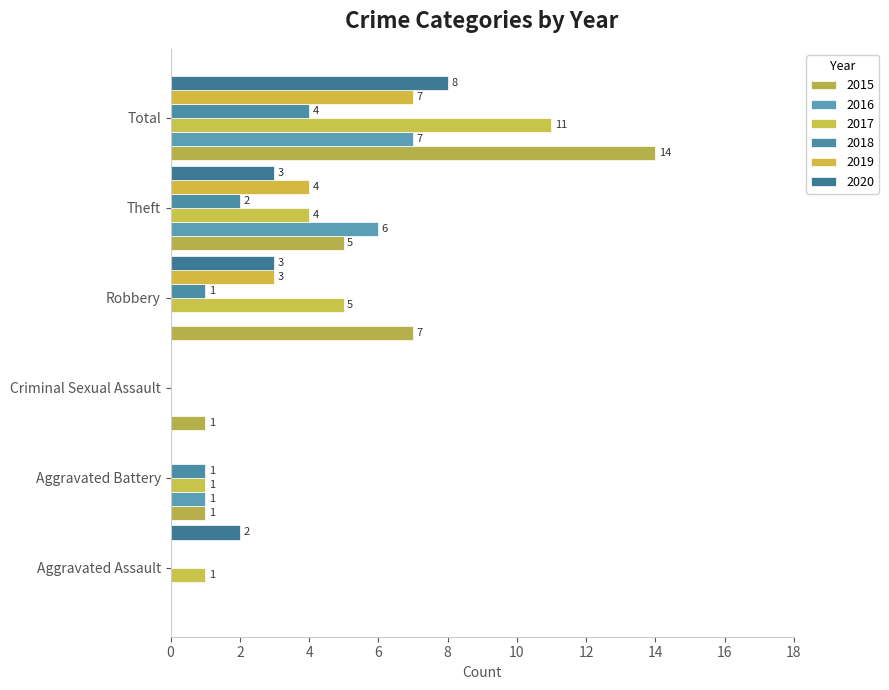

What is the total value across all series at Robbery?

19